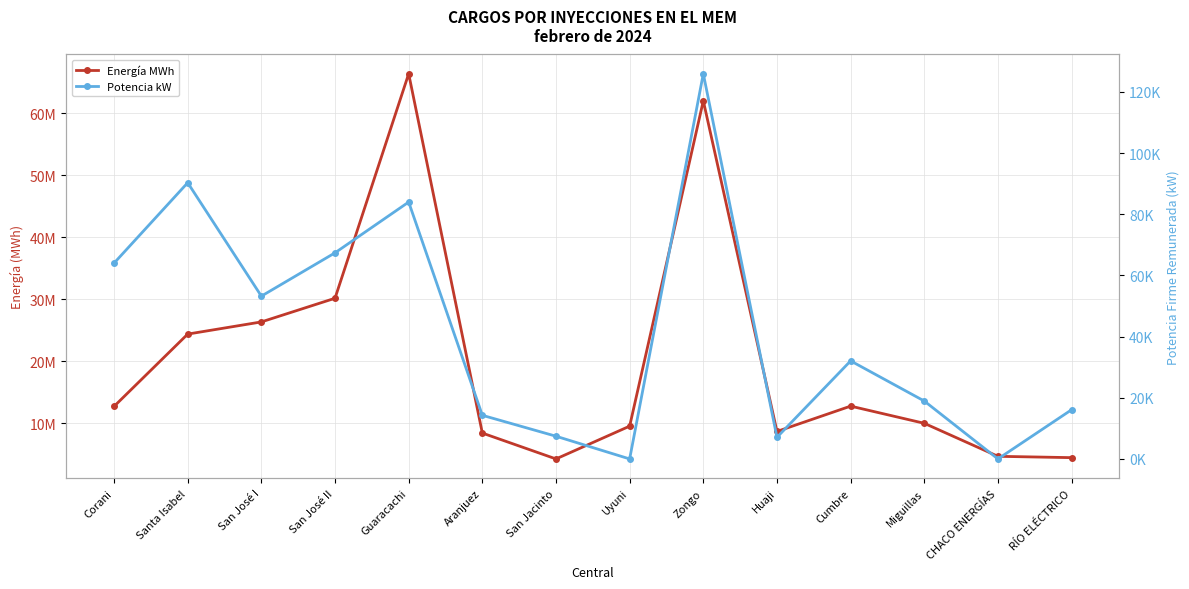

The Energía MWh series shows 61993705 at Zongo. True or false?

True